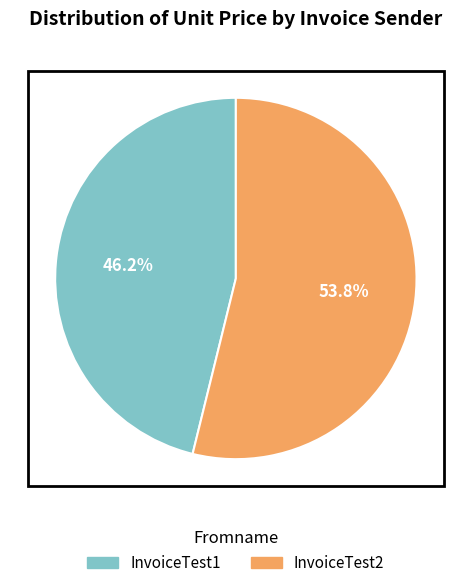

Rank the categories by value from highest to lowest.

InvoiceTest2, InvoiceTest1